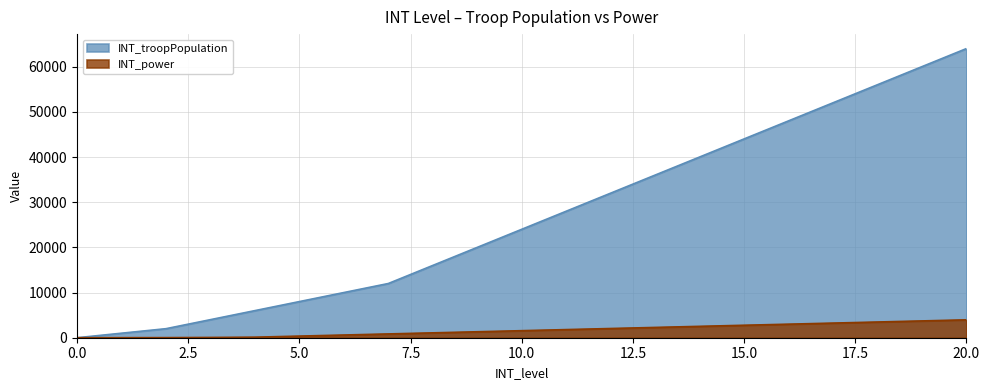

Rank the series by their average value, from lowest to highest.

INT_power, INT_troopPopulation